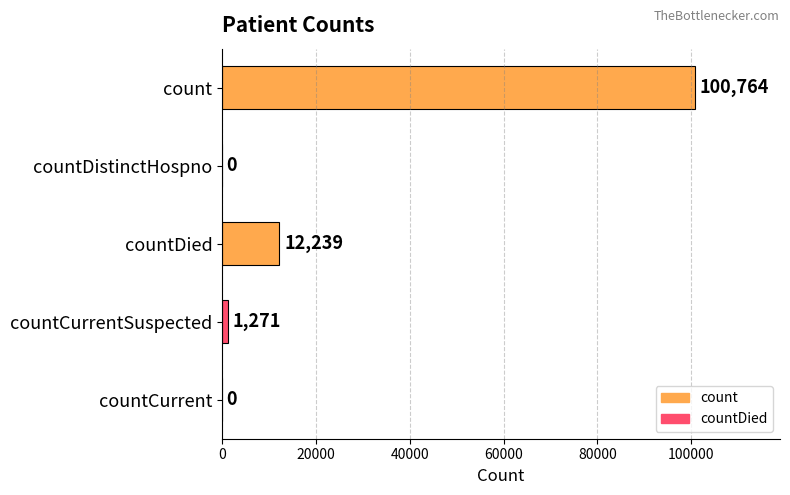

How many series are shown in this chart?

1